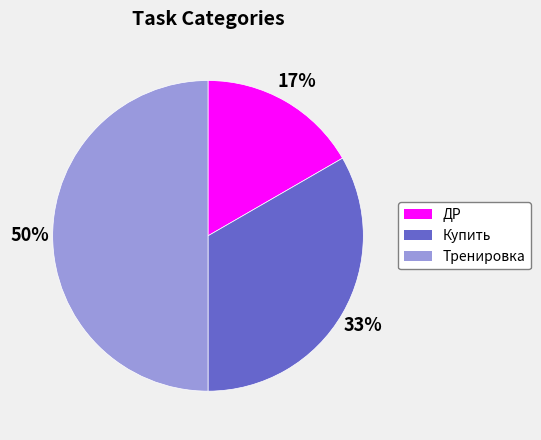

Which has a higher value, Купить or Тренировка?

Тренировка